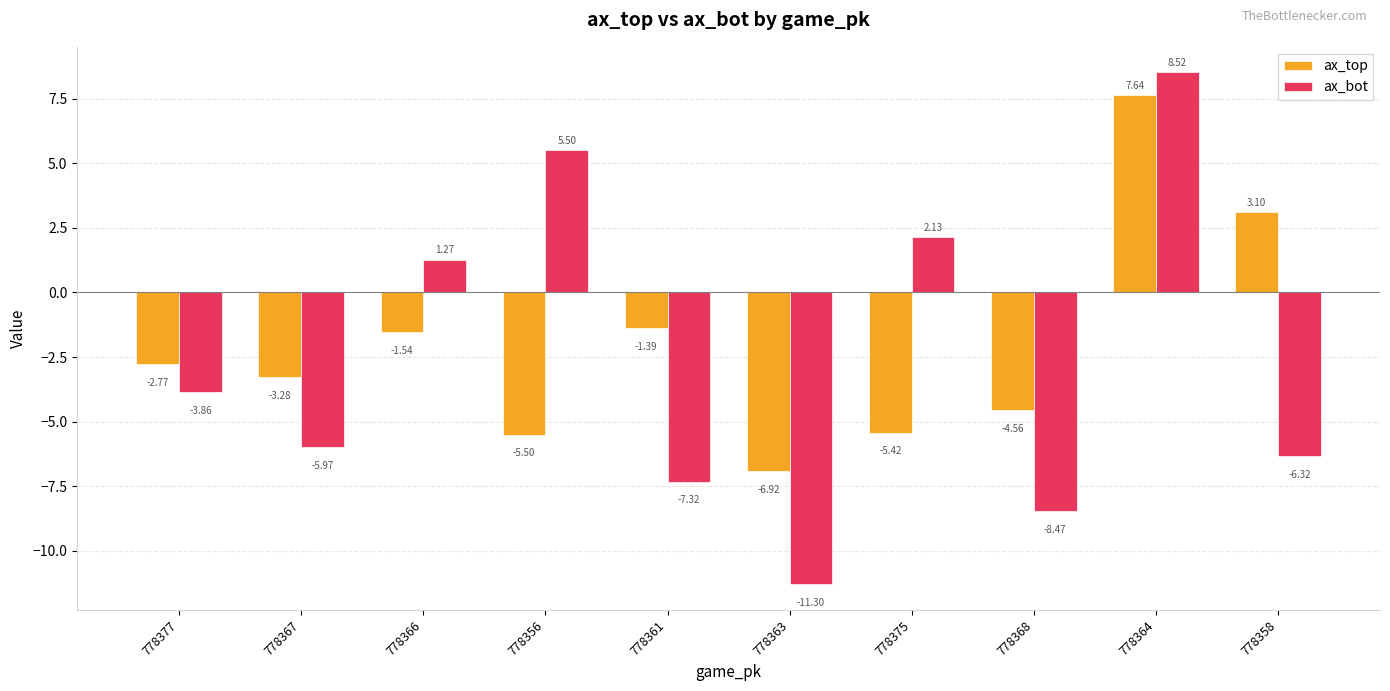

Which series has the widest spread of values?

ax_bot